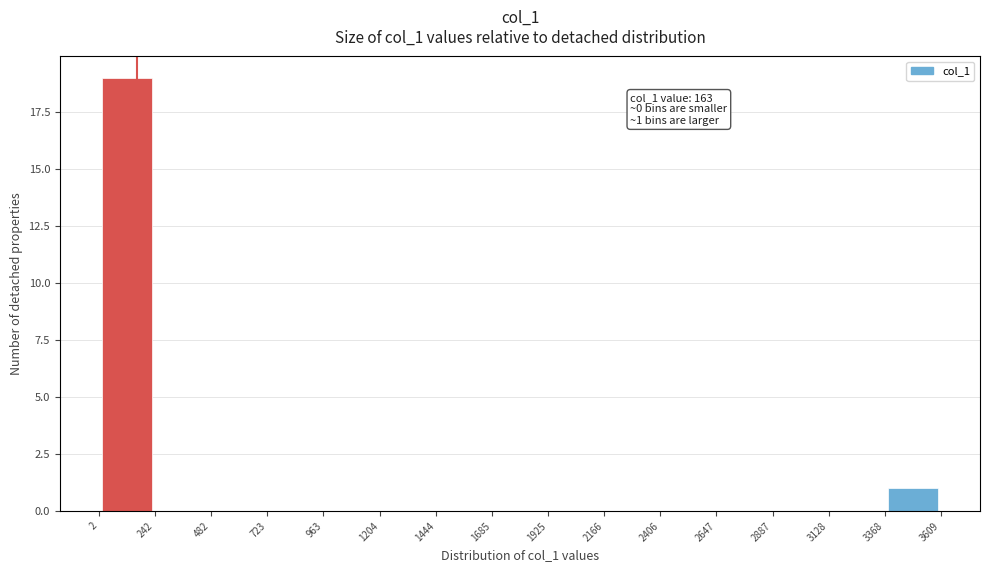

Over which range of the x-axis is the bar tallest?

2 to 242